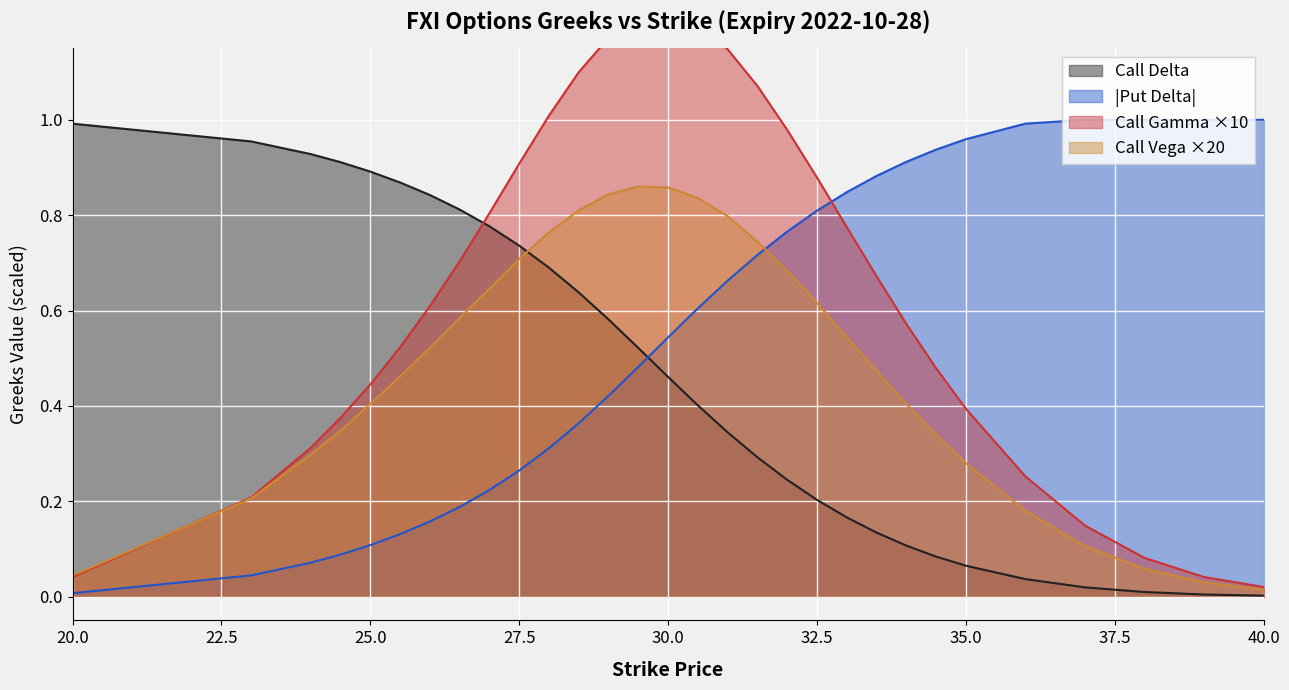

The Put Delta series shows 0.6 at 35. True or false?

False